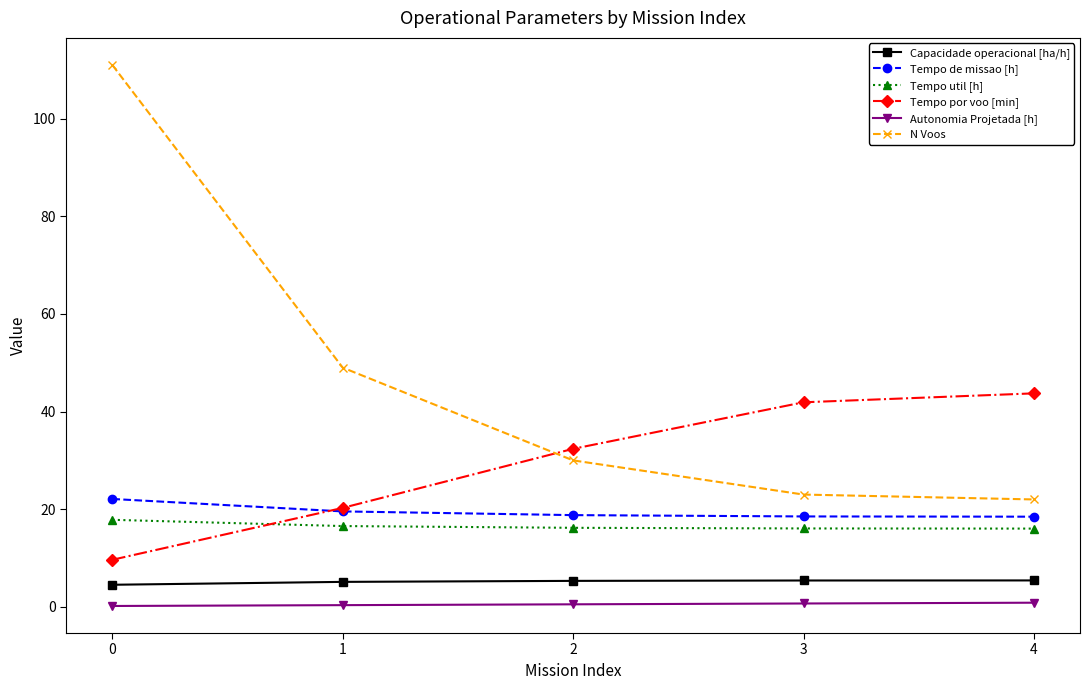

Does the chart have visible grid lines?

No